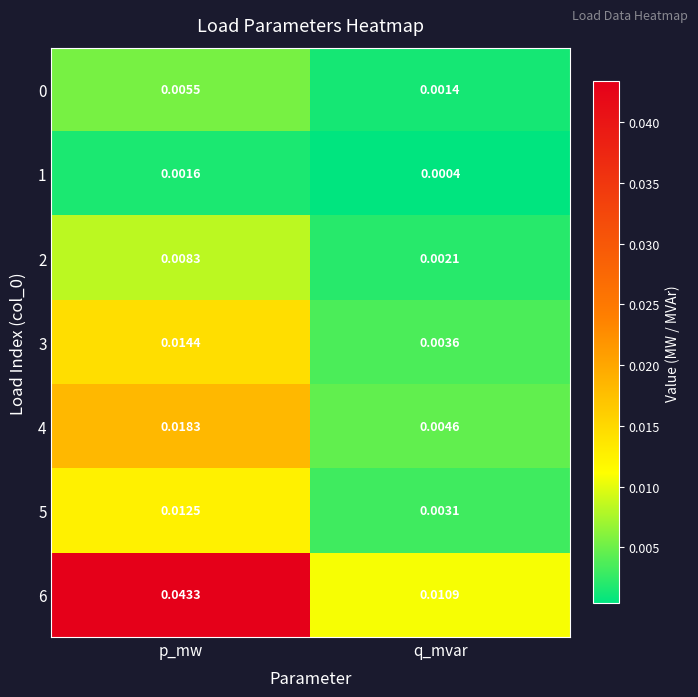

At which category does the chart reach its peak across all series?

p_mw